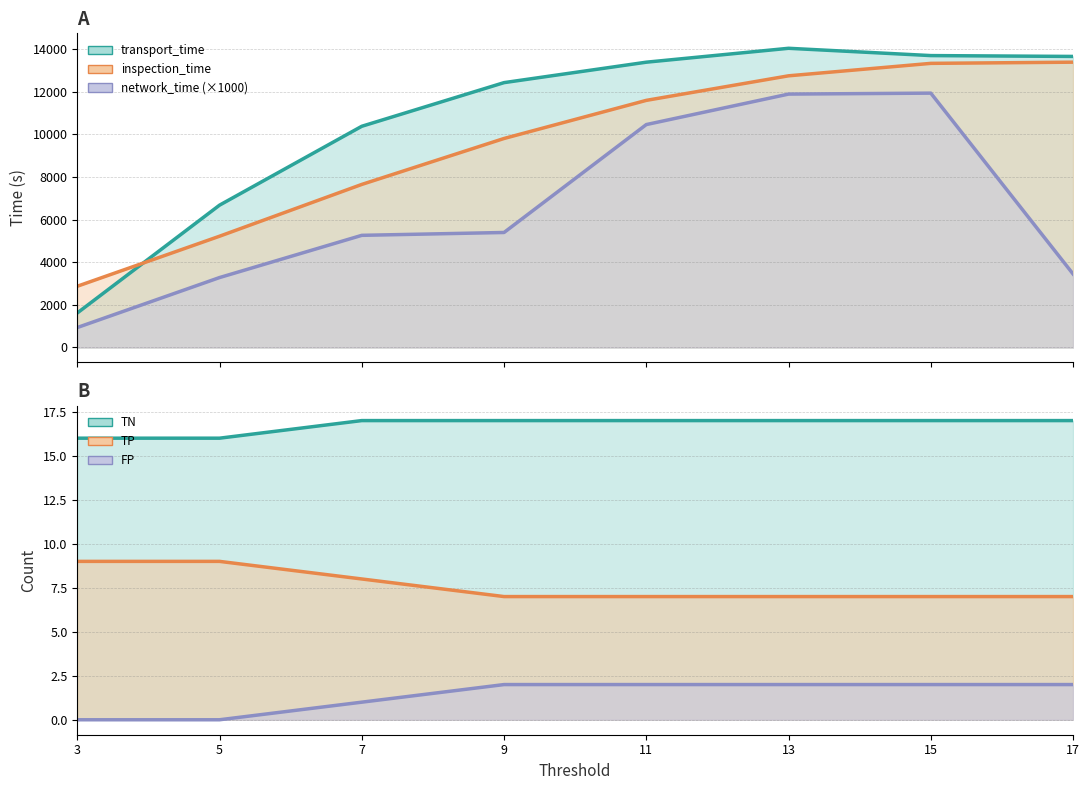

Rank the series at 11 from lowest to highest value.

network_time, inspection_time, transport_time